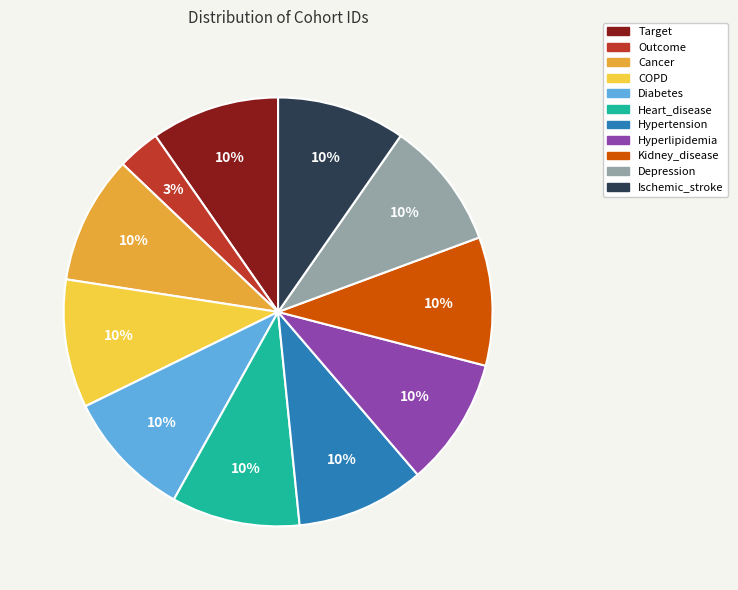

Which slice is the smallest?

Outcome